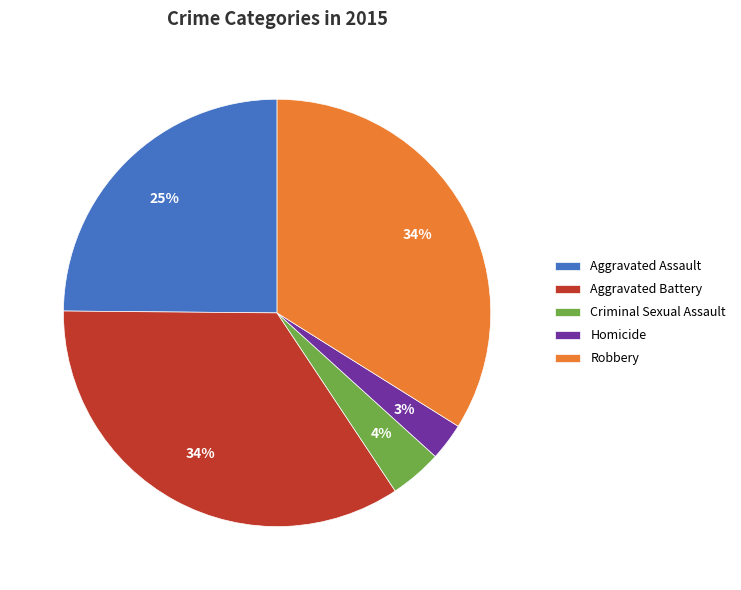

Which slice is the smallest?

Homicide